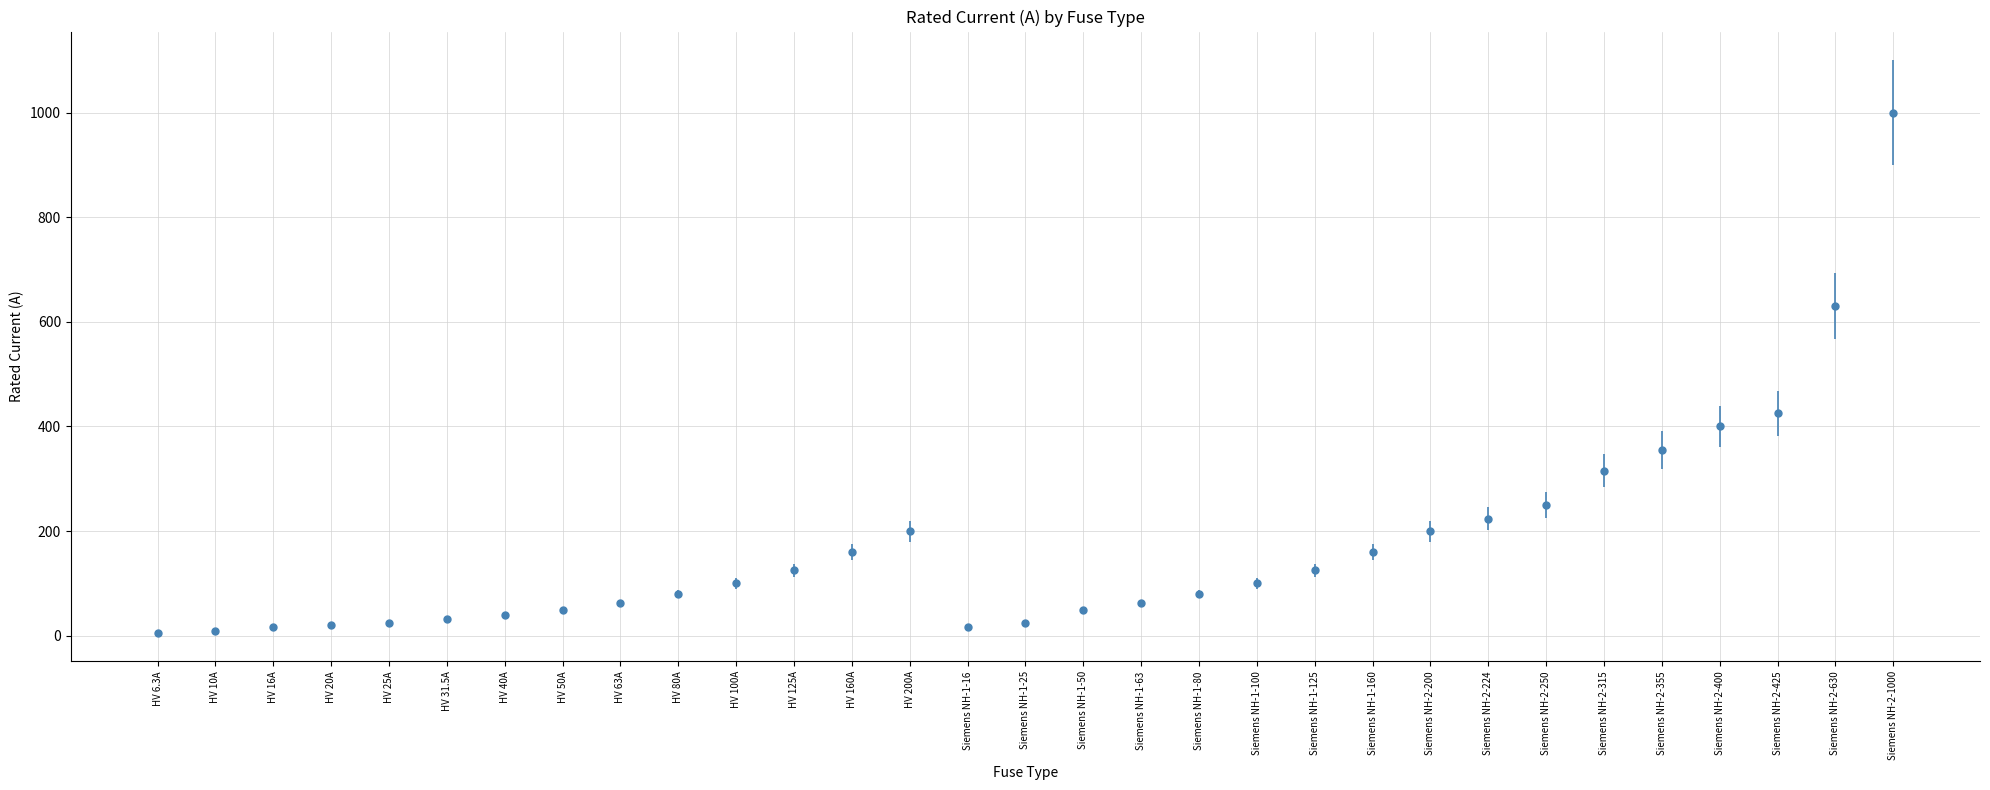

What is the maximum value shown in the chart?

1000.0